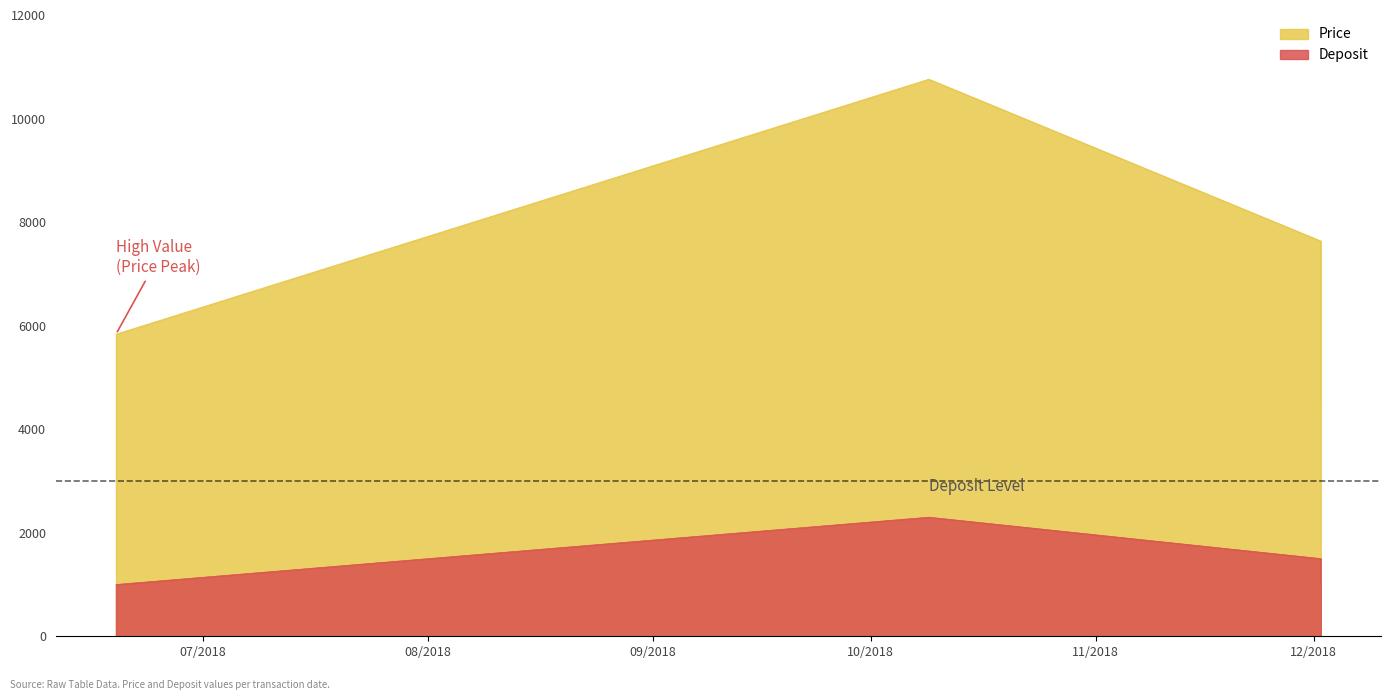

What is the difference between the maximum and minimum values in the Deposit series?

1300